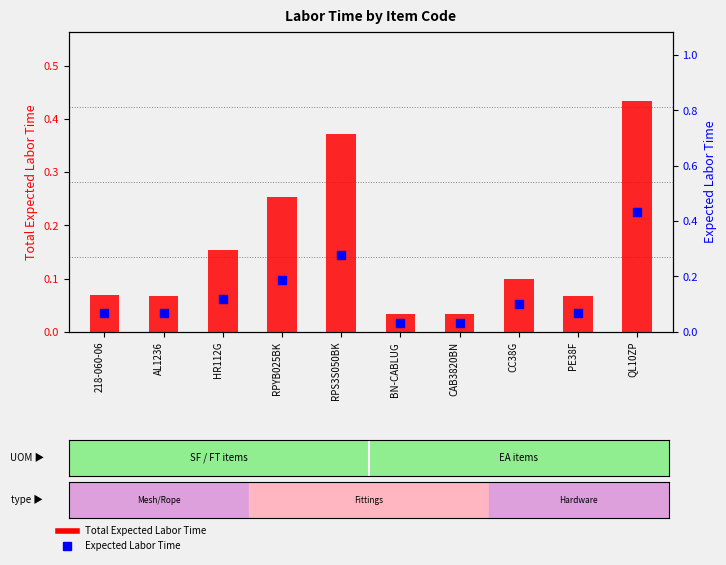

What is the total value across all series at CAB3820BN?

0.1